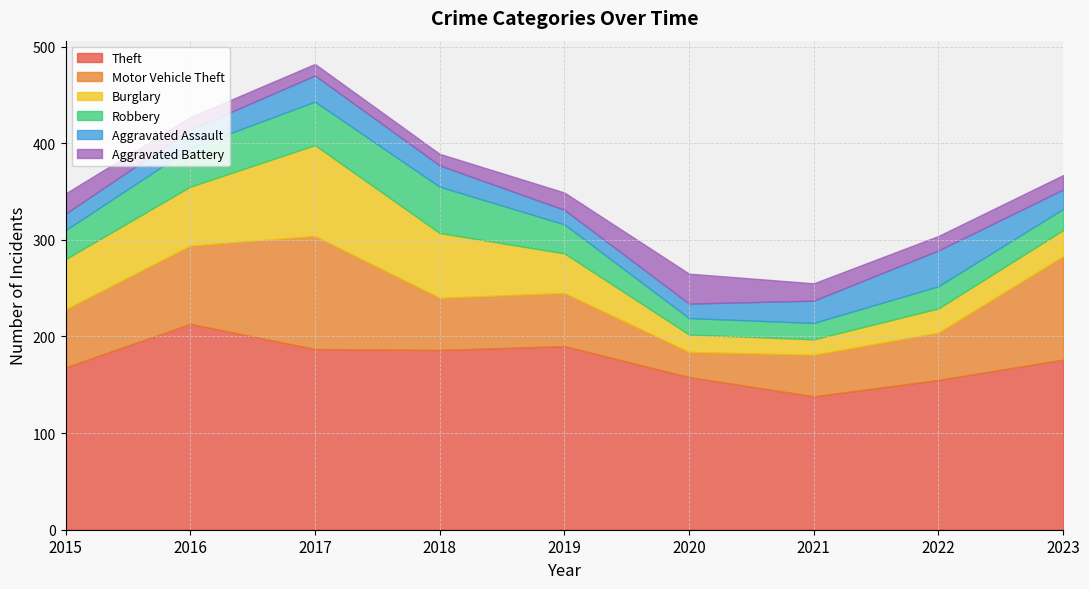

What are all the series names shown in the legend?

Theft, Motor Vehicle Theft, Burglary, Robbery, Aggravated Assault, Aggravated Battery